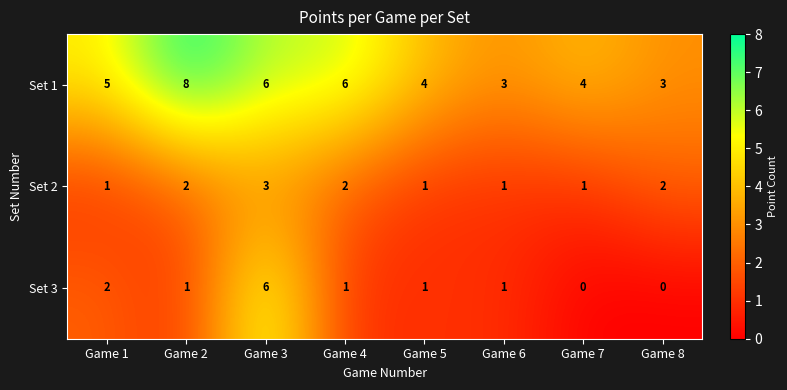

What is the total value across all series at Game 5?

6